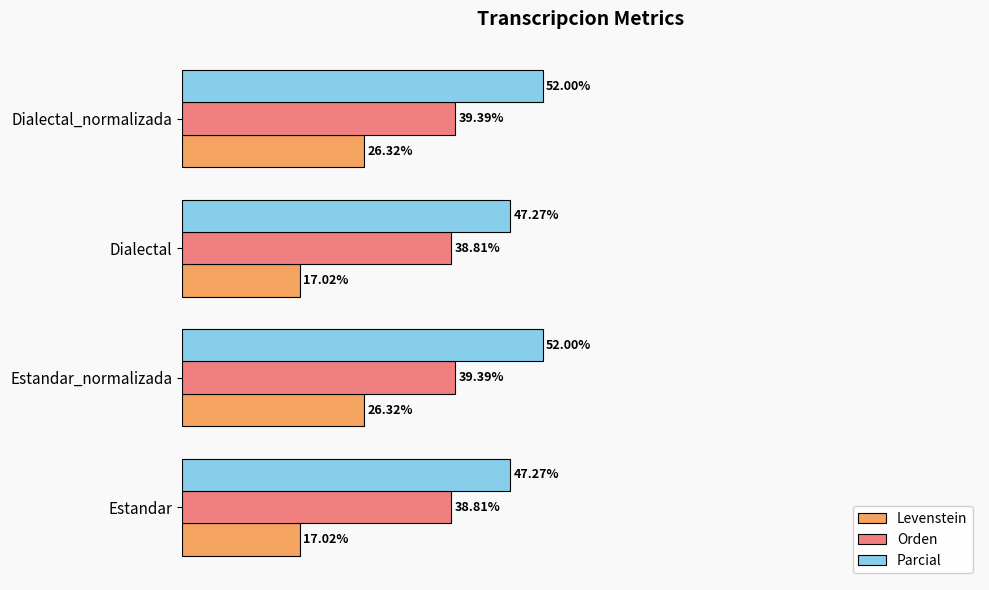

Which series changed the most between Estandar_normalizada and Dialectal?

Levenstein